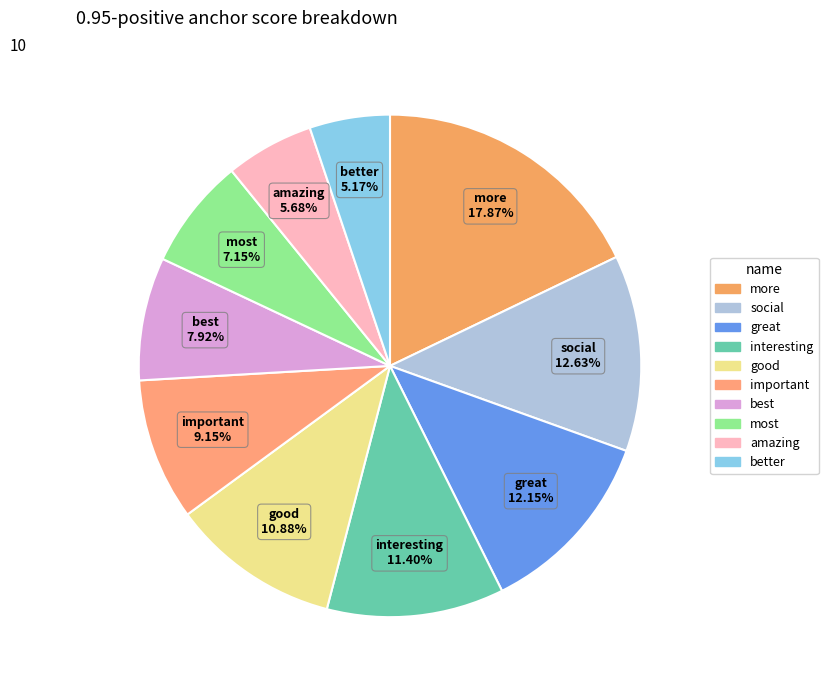

To the nearest percent, what is the difference between the interesting and amazing slice percentages?

6%